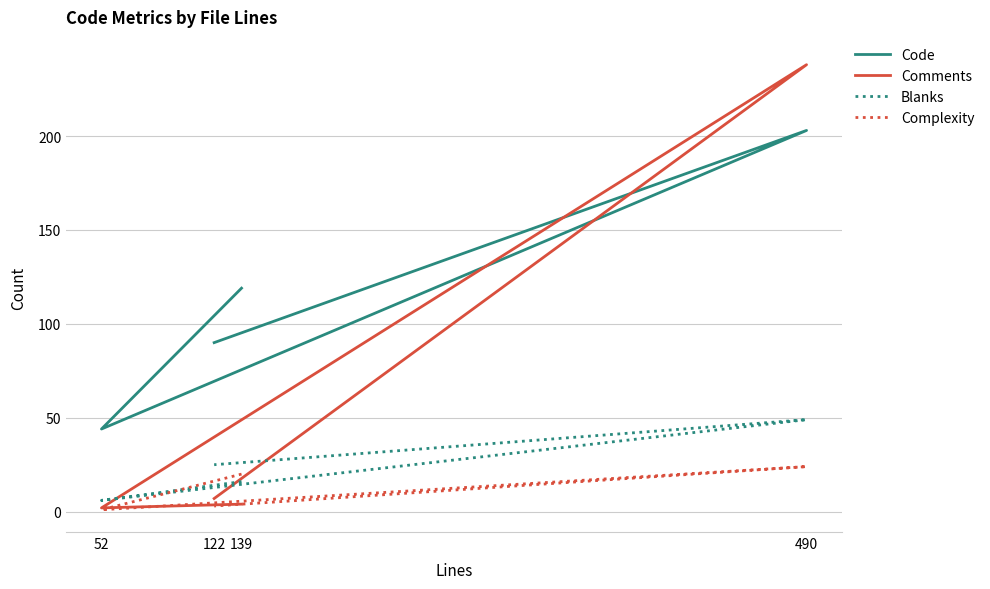

Where is Code nearest to the value 123?

139